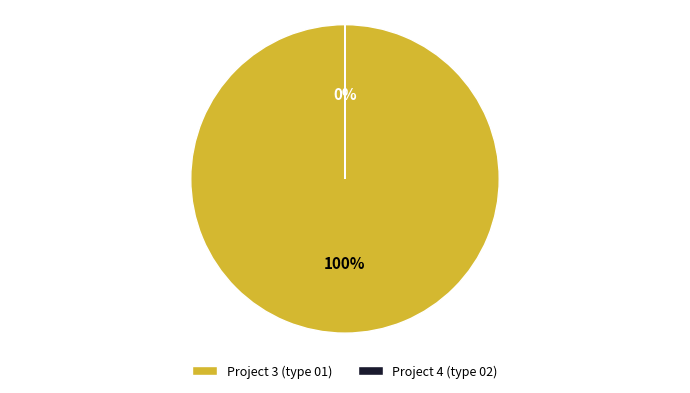

Count the number of slices in the pie.

2